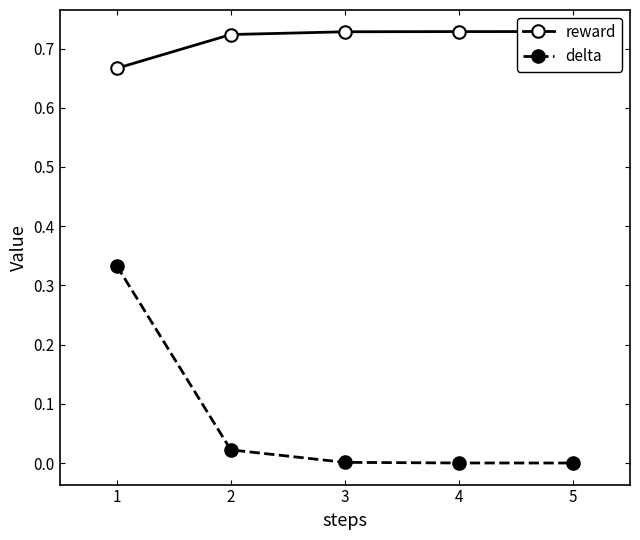

True or false: reward and delta intersect in this chart.

False